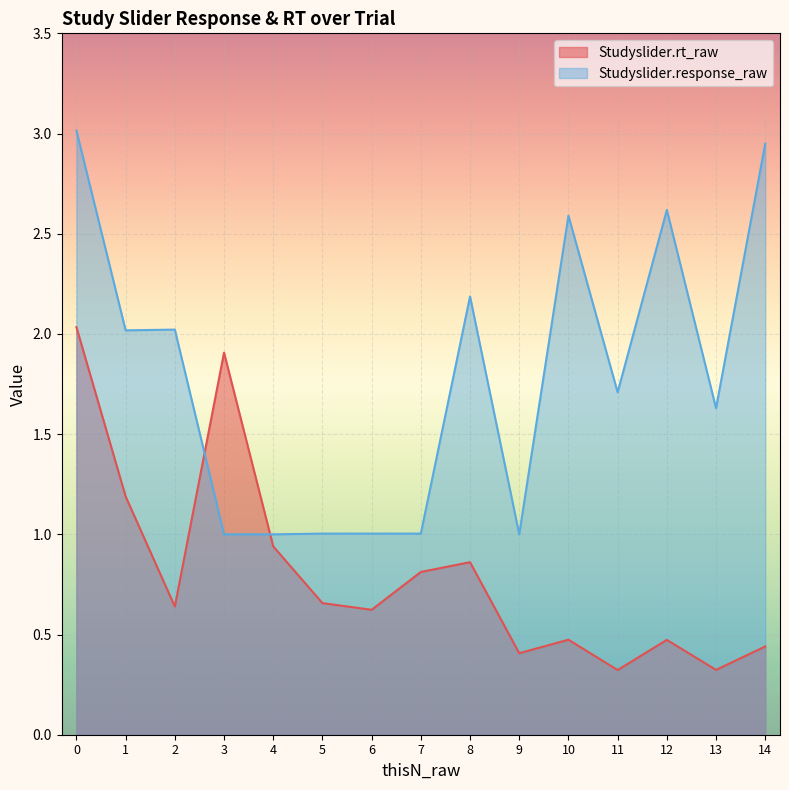

Which has a higher value, 9 or 11?

9